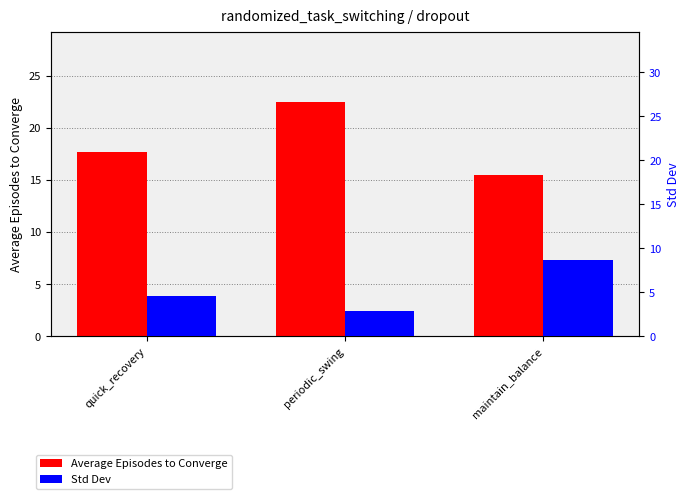

Which series has the largest total across all categories?

Average Episodes to Converge